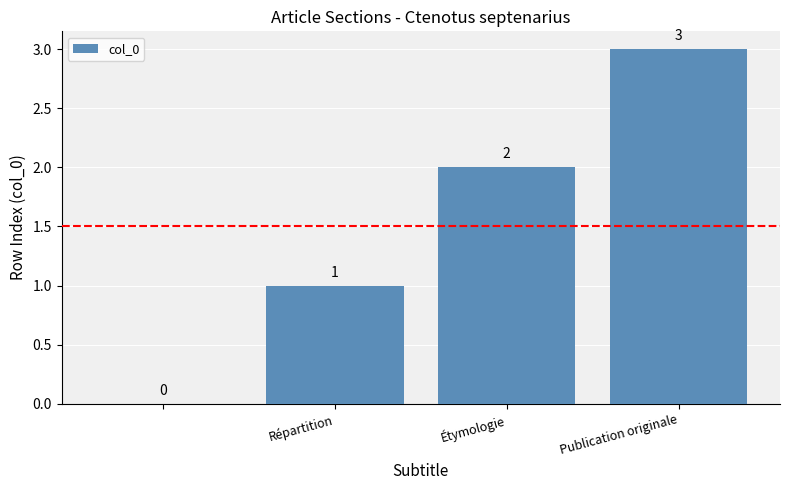

Are the bars horizontal?

No